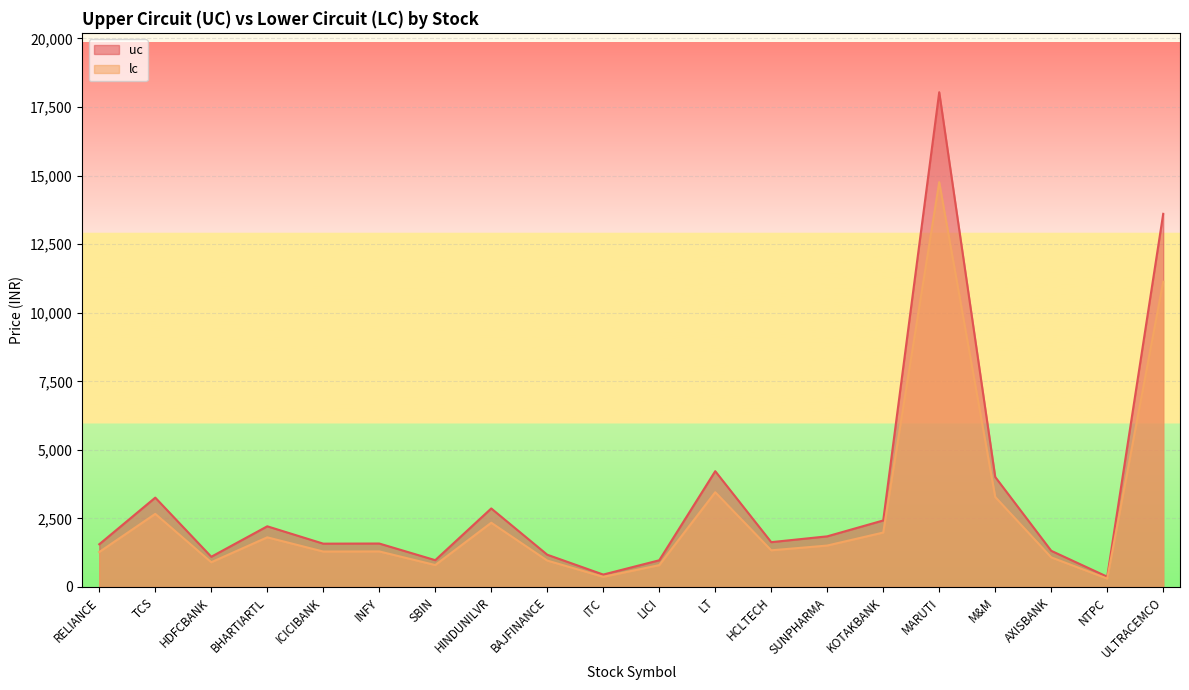

What is the label of the 1st point from the left?

RELIANCE